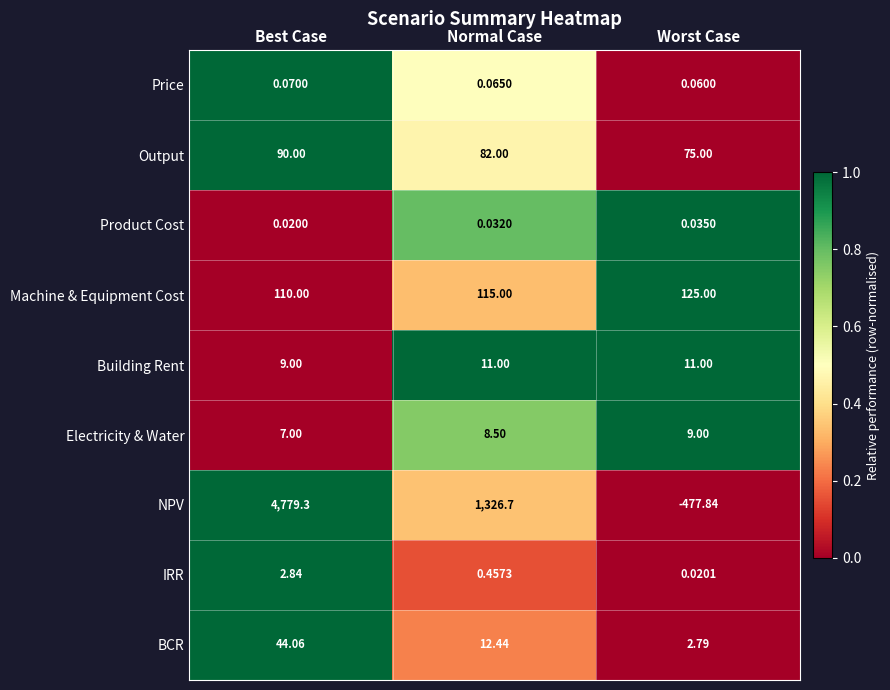

At Worst Case, list the series in order from smallest to largest.

NPV, IRR, Product Cost, Price, BCR, Electricity & Water, Building Rent, Output, Machine & Equipment Cost